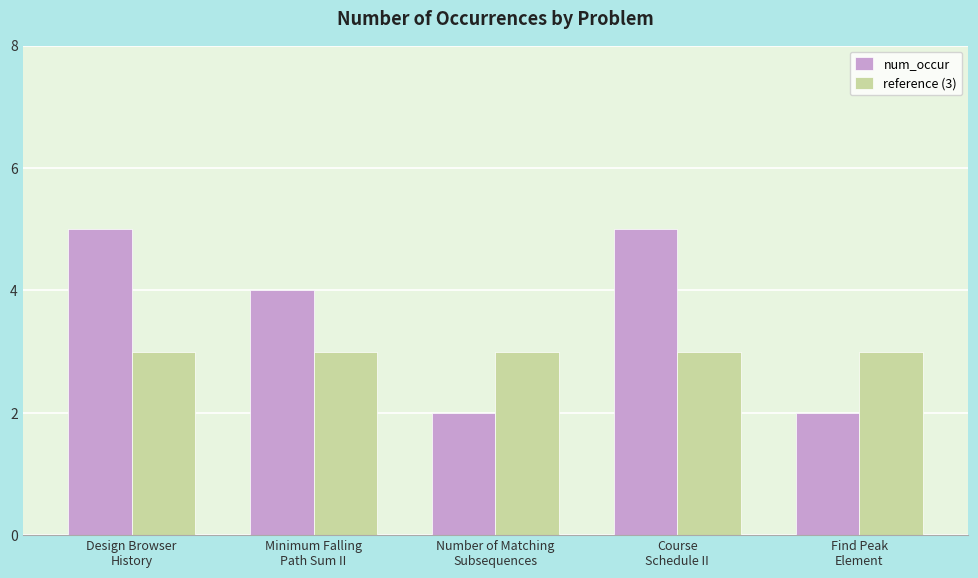

List the series in order of their overall mean, lowest first.

reference (3), num_occur